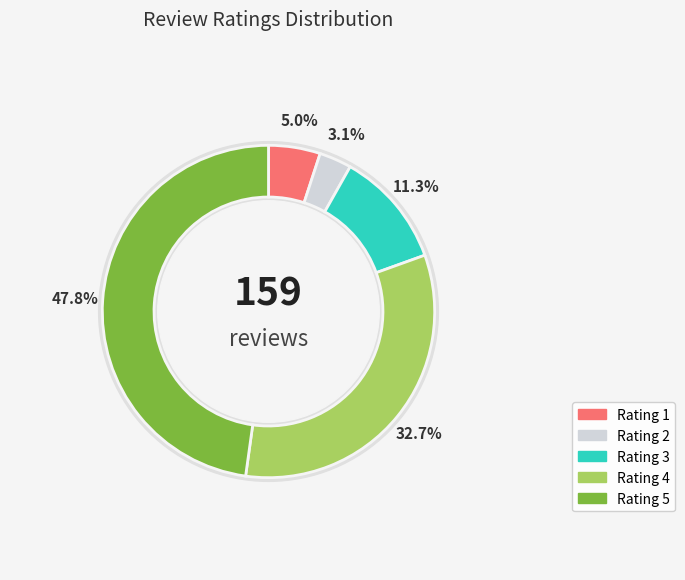

What percentage is the 5 slice, to the nearest percent?

48%